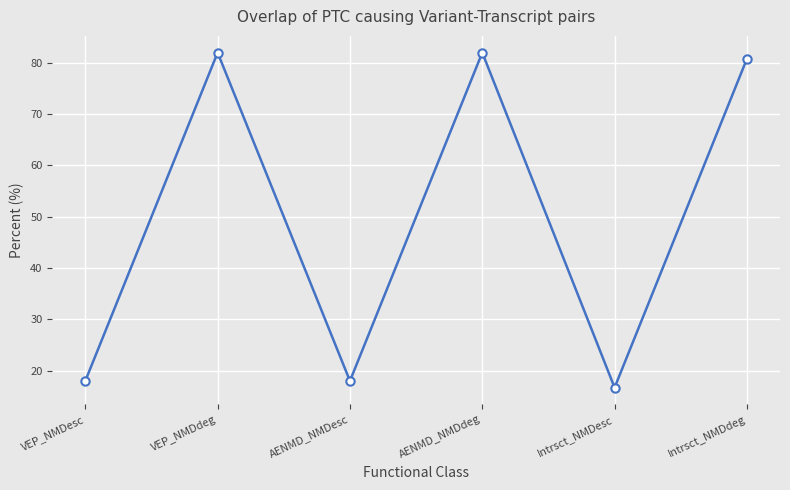

How many distinct data groups are displayed?

1